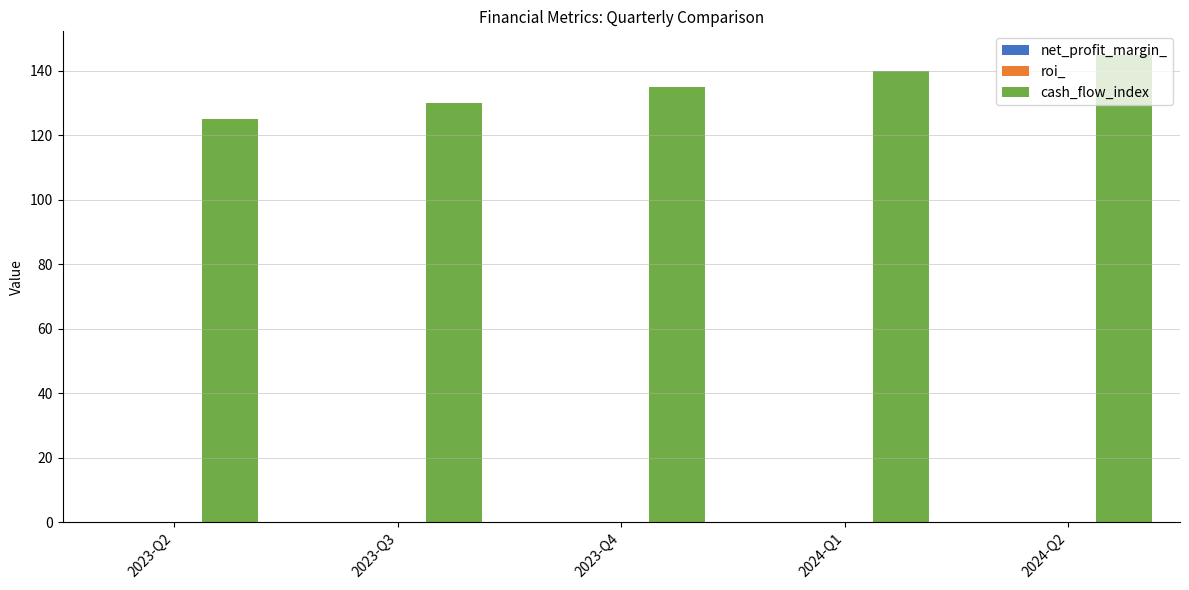

Which label corresponds to the largest value in the chart?

2024-Q2